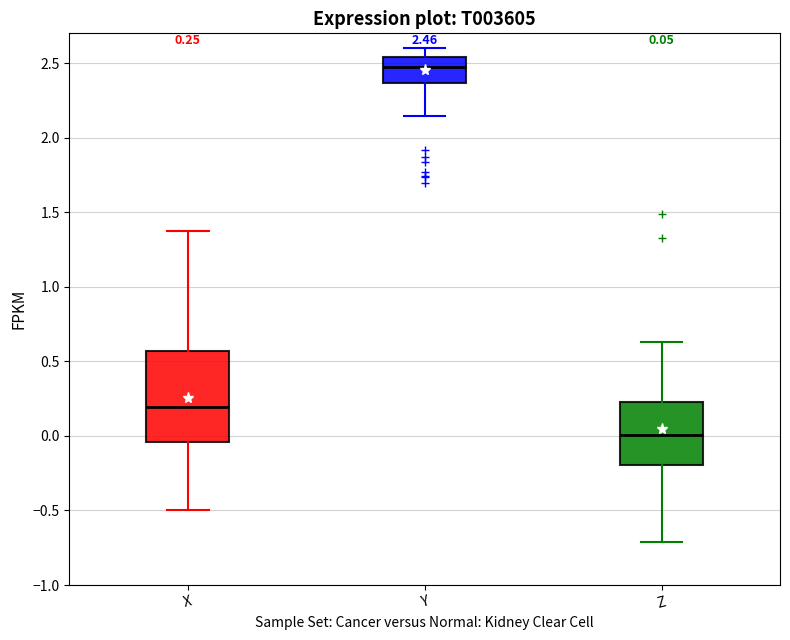

Which box is the tallest, from its lower edge to its upper edge?

X